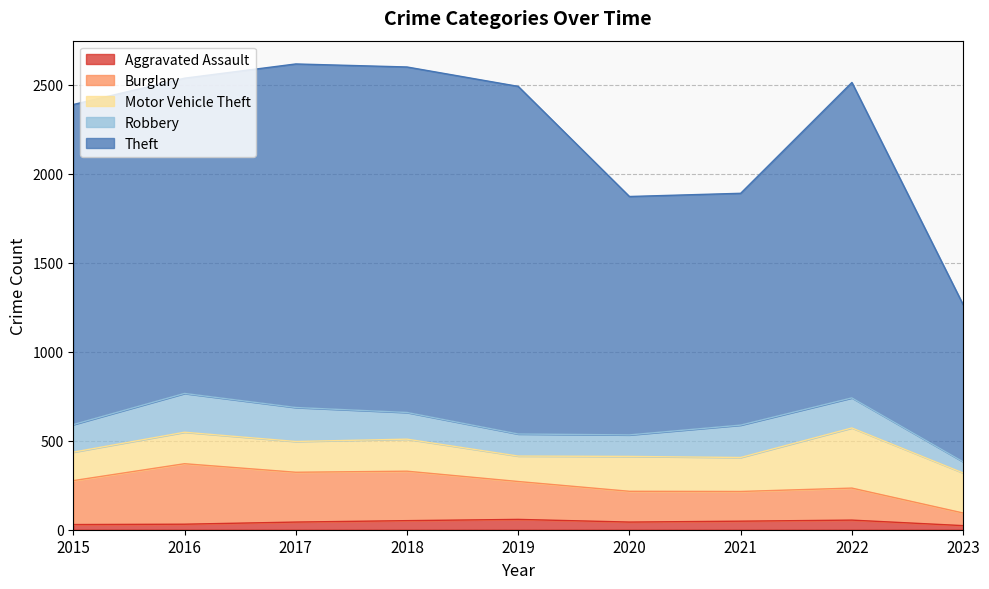

What is the maximum value for Aggravated Assault?

58